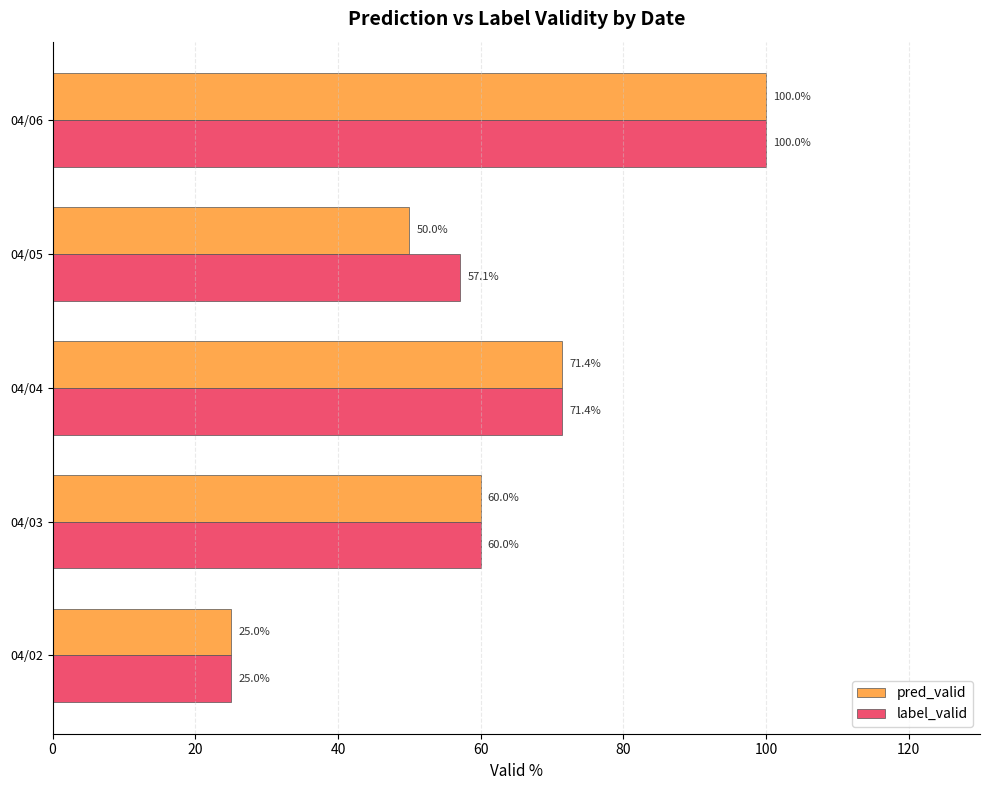

The label_valid series shows 34.6 at 04/05. True or false?

False